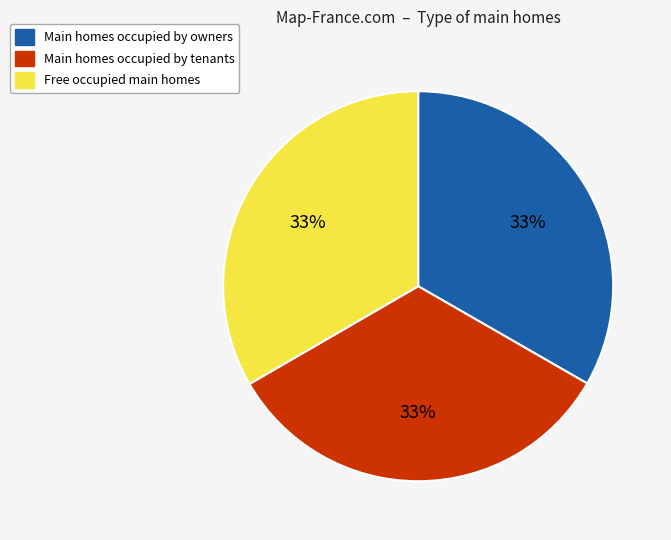

What is the ratio of the value at Free occupied main homes to the value at Main homes occupied by tenants?

1.0